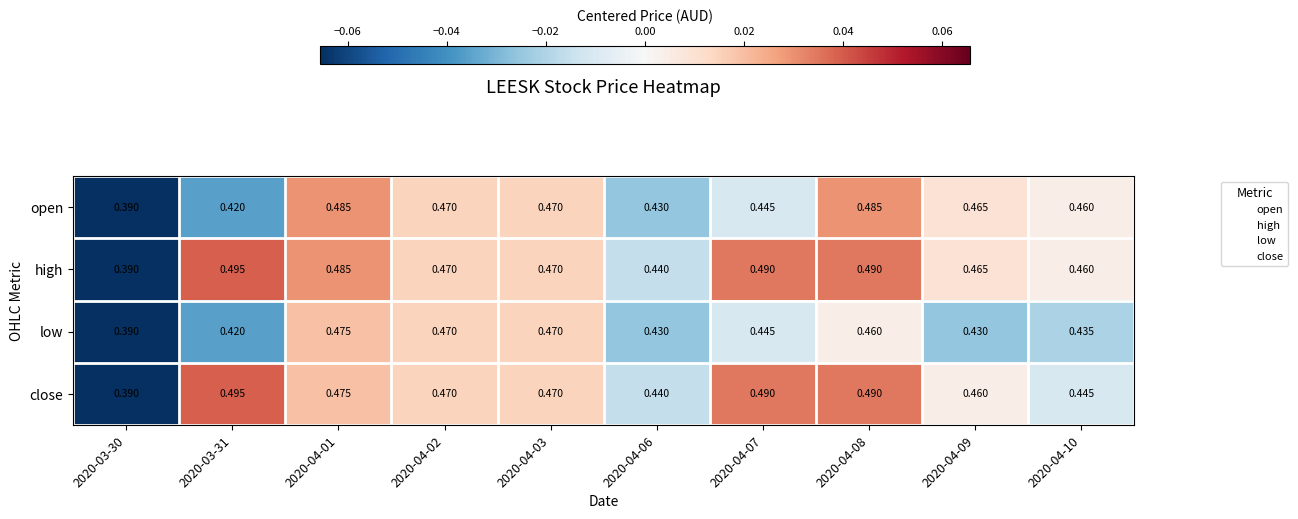

Is the value of open at 2020-03-31 greater than the value of high at 2020-03-30?

Yes